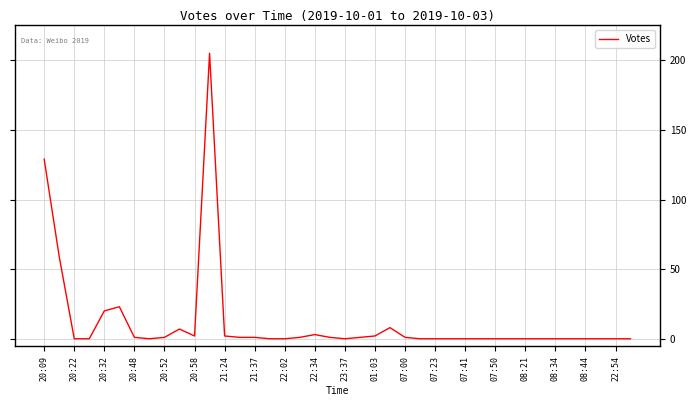

What is the difference between the second highest and minimum values?

129